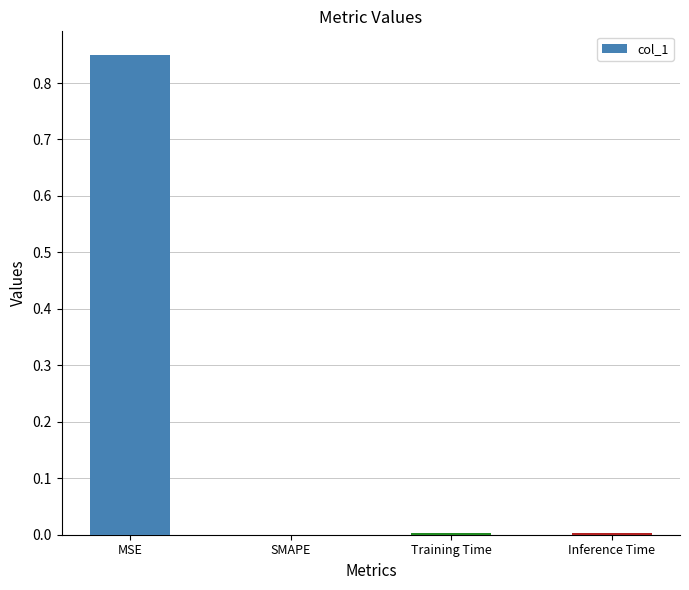

Which has a higher value, SMAPE or MSE?

MSE